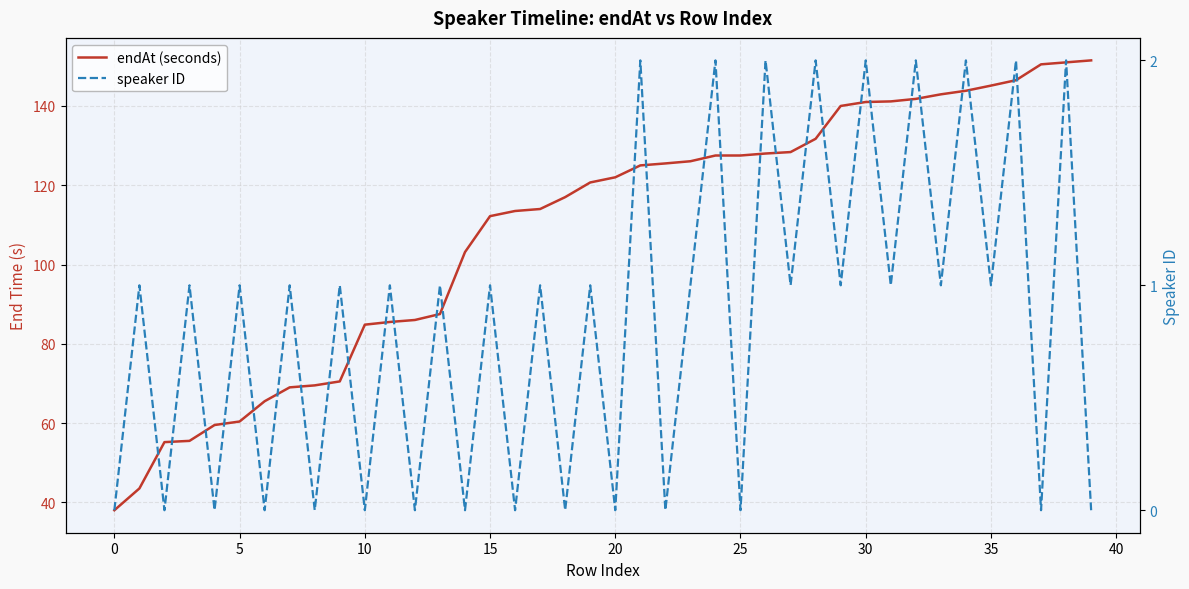

Which series has the largest range (max minus min)?

endAt (seconds)